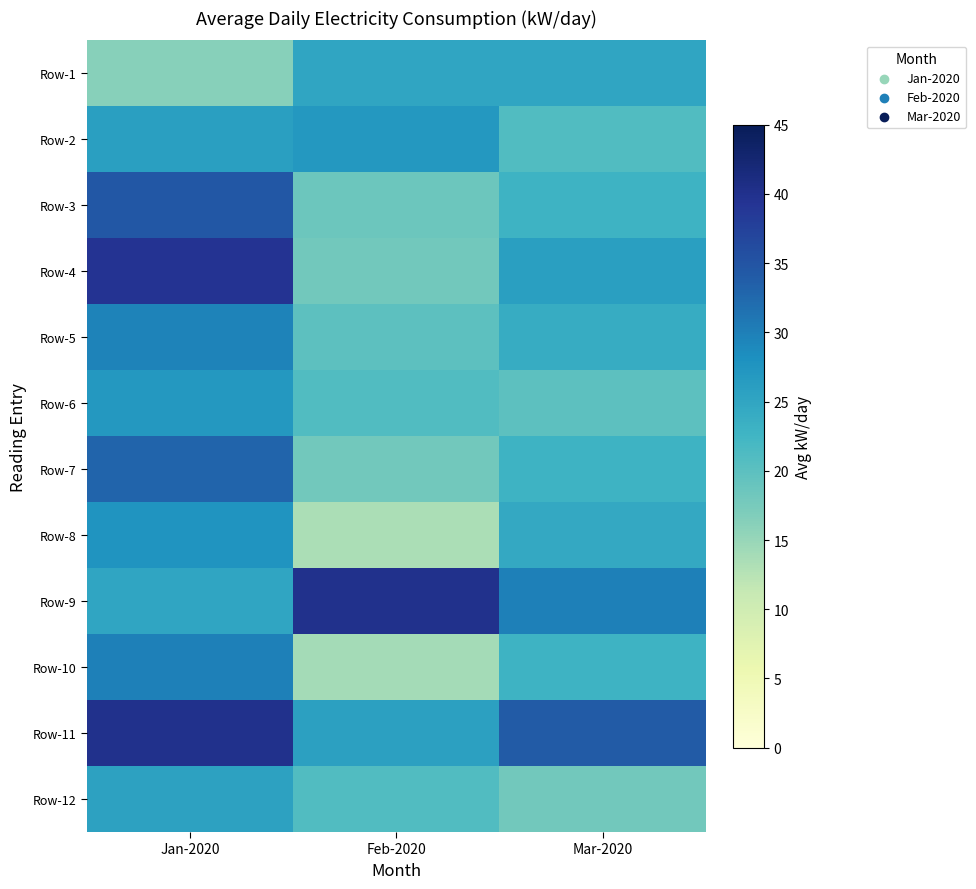

Reading left to right, what are all the values shown in this chart?

Row-1: Jan-2020=16.2	Feb-2020=25.0	Mar-2020=25.0
Row-2: Jan-2020=26.0	Feb-2020=27.0	Mar-2020=21.0
Row-3: Jan-2020=34.6	Feb-2020=18.5	Mar-2020=23.0
Row-4: Jan-2020=39.4	Feb-2020=18.0	Mar-2020=26.0
Row-5: Jan-2020=29.7	Feb-2020=20.0	Mar-2020=24.0
Row-6: Jan-2020=27.0	Feb-2020=21.0	Mar-2020=20.0
Row-7: Jan-2020=33.0	Feb-2020=18.0	Mar-2020=23.0
Row-8: Jan-2020=27.5	Feb-2020=13.5	Mar-2020=24.5
Row-9: Jan-2020=25.0	Feb-2020=40.0	Mar-2020=30.0
Row-10: Jan-2020=30.0	Feb-2020=14.0	Mar-2020=23.0
Row-11: Jan-2020=40.0	Feb-2020=25.7	Mar-2020=34.0
Row-12: Jan-2020=25.6	Feb-2020=21.0	Mar-2020=18.0